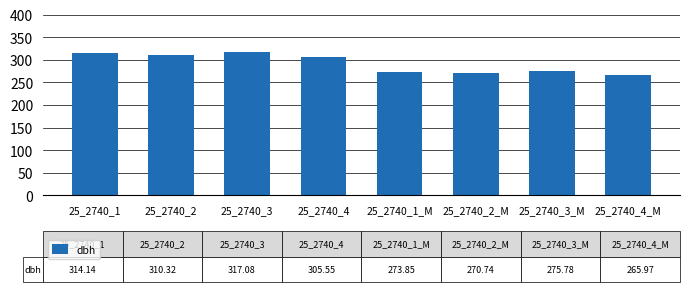

What is the difference between the values at 25_2740_2_M and 25_2740_3?

46.3